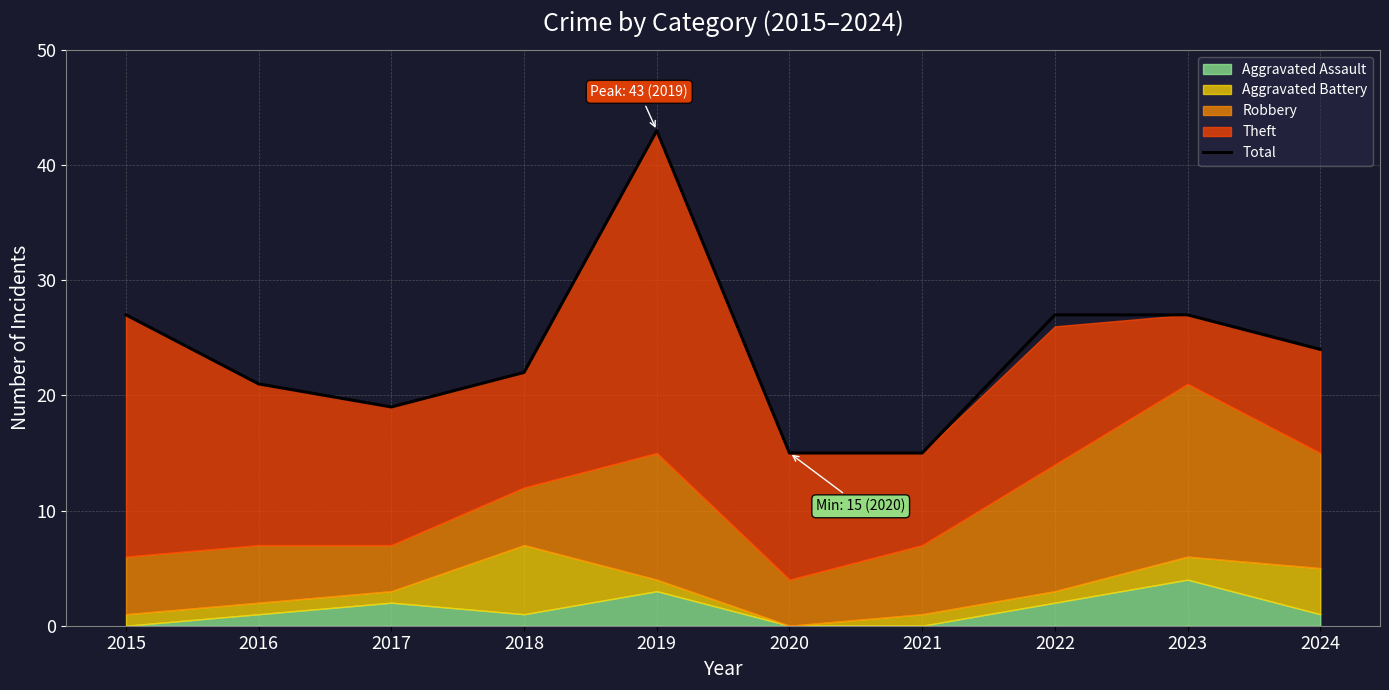

Where is the data nearest to the value 29?

2015